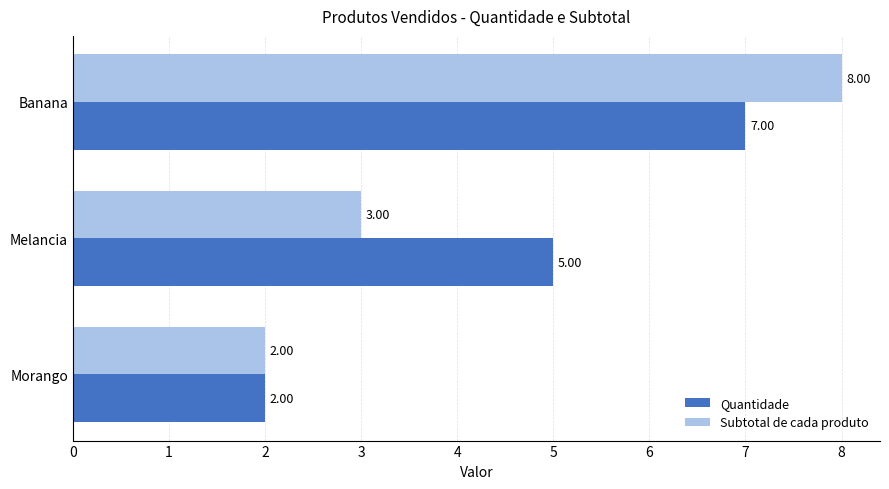

How many Quantidade values are between 2 and 7?

3